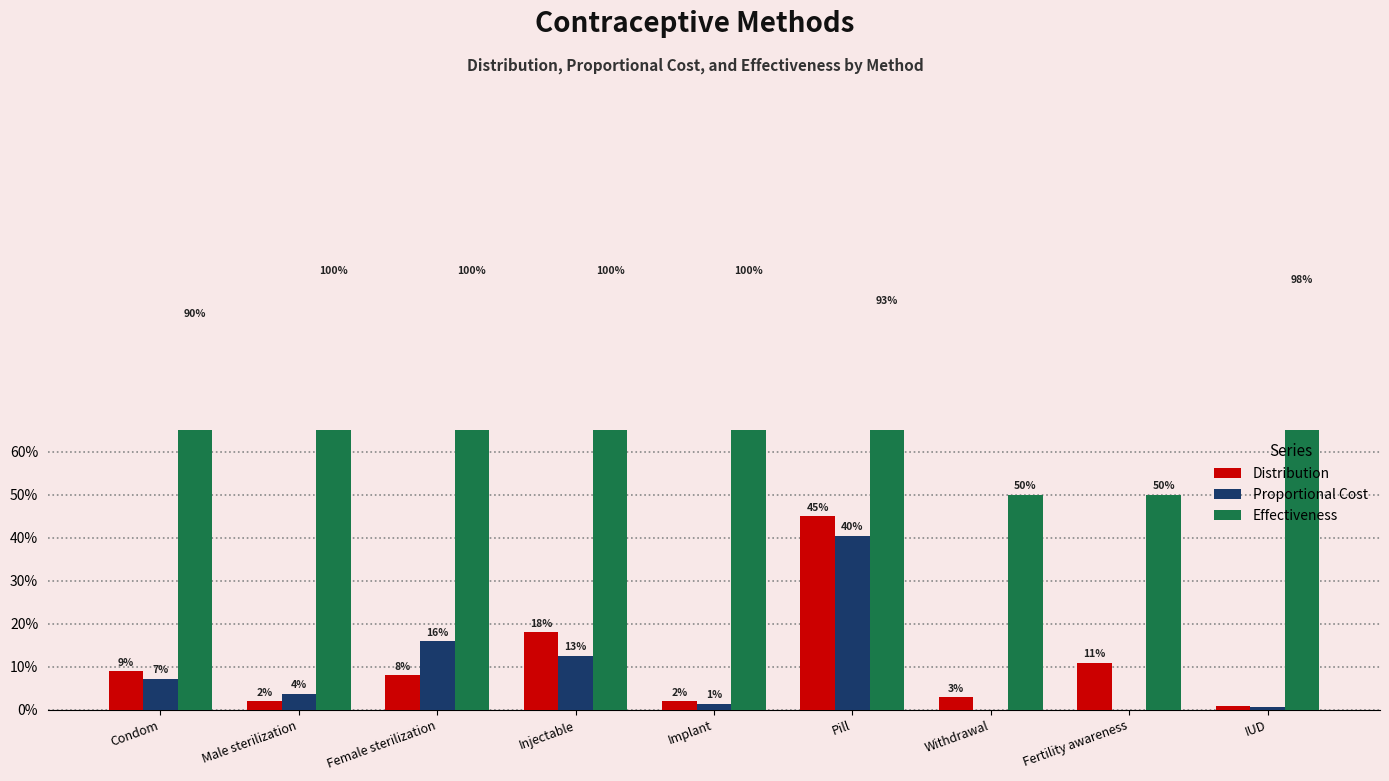

What is the difference between the Effectiveness values at Withdrawal and Implant?

0.5